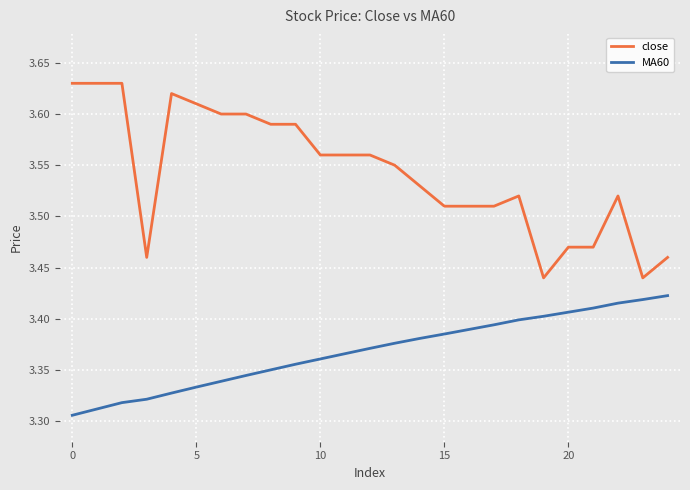

Which series has the largest total across all categories?

close